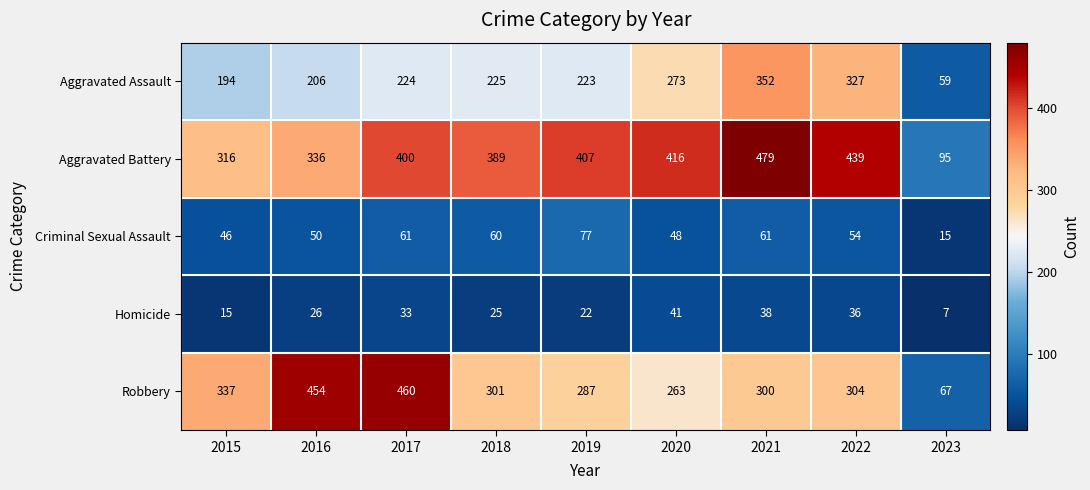

List the series in order of their peak value, highest first.

Aggravated Battery, Robbery, Aggravated Assault, Criminal Sexual Assault, Homicide